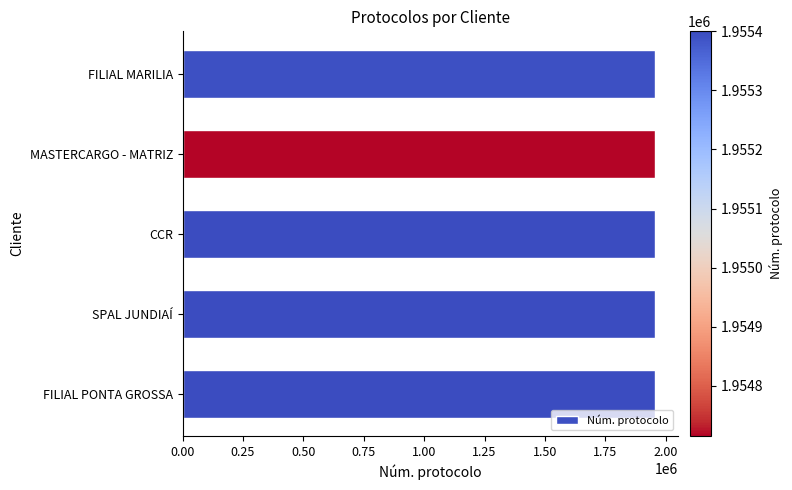

What is the label of the 3rd bar from the top?

CCR